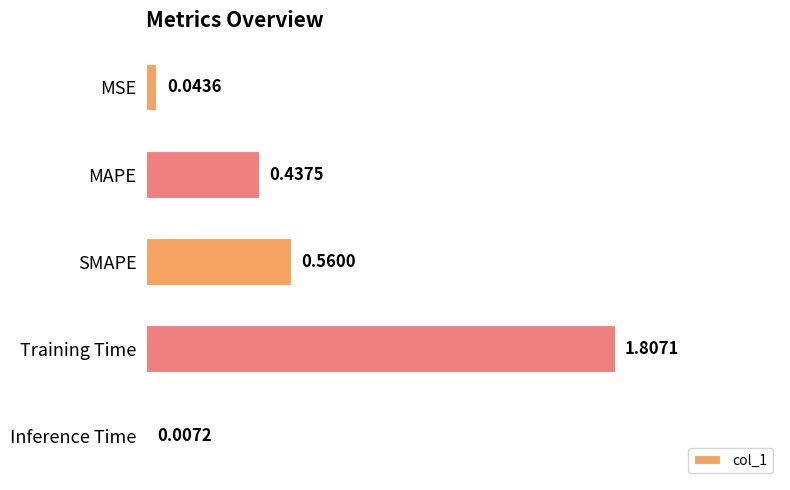

What is the sum of all values?

2.9